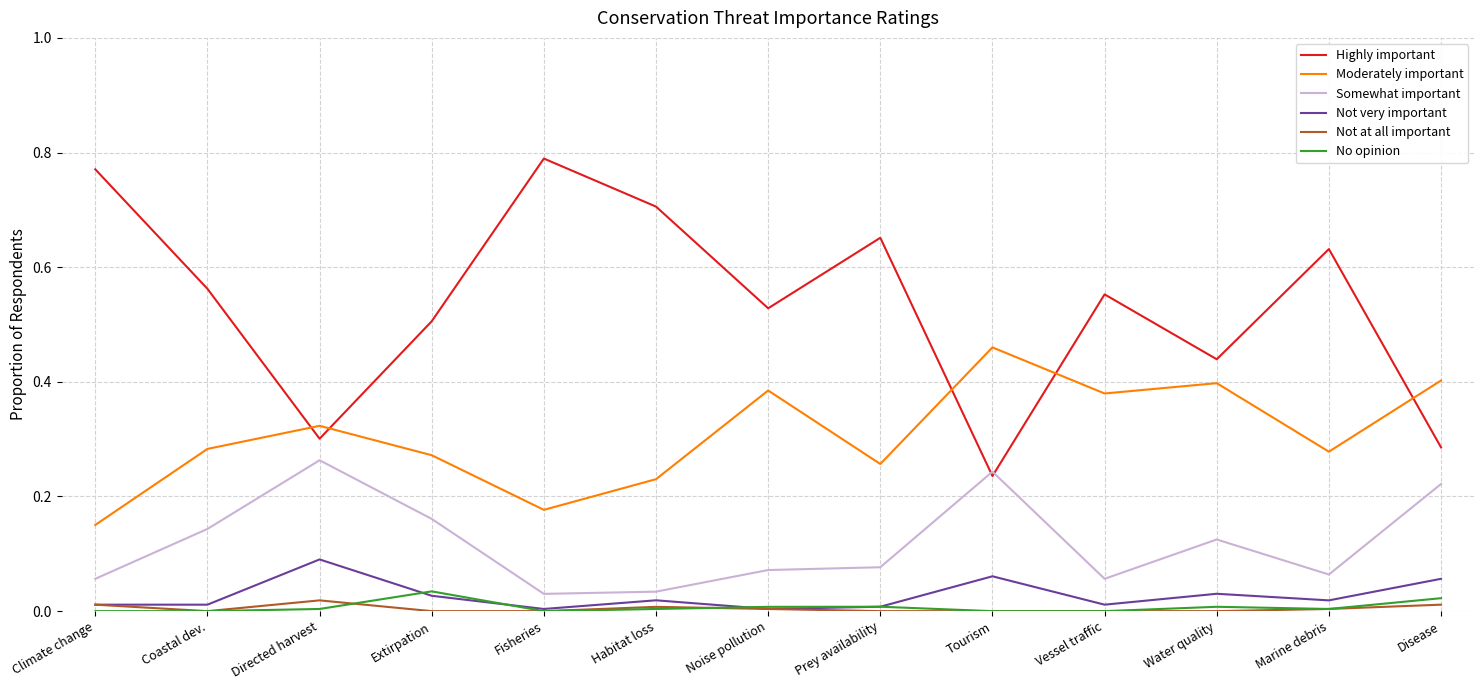

True or false: No opinion and Highly important intersect in this chart.

False